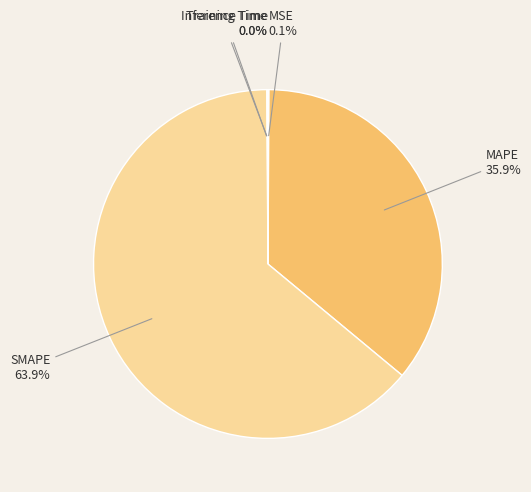

To the nearest percent, what is the average slice percentage?

20%